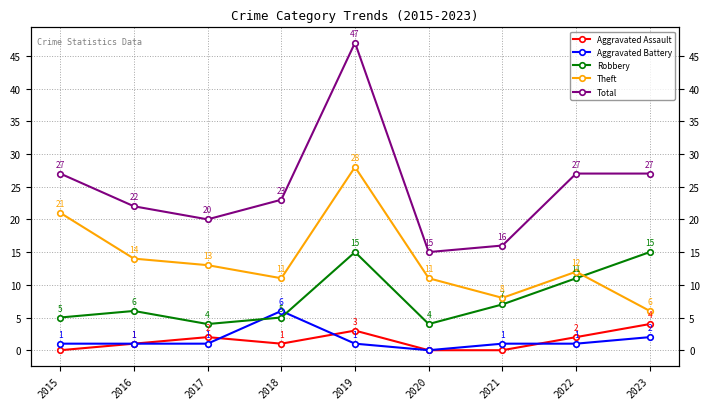

True or false: Robbery and Total cross at least once.

False